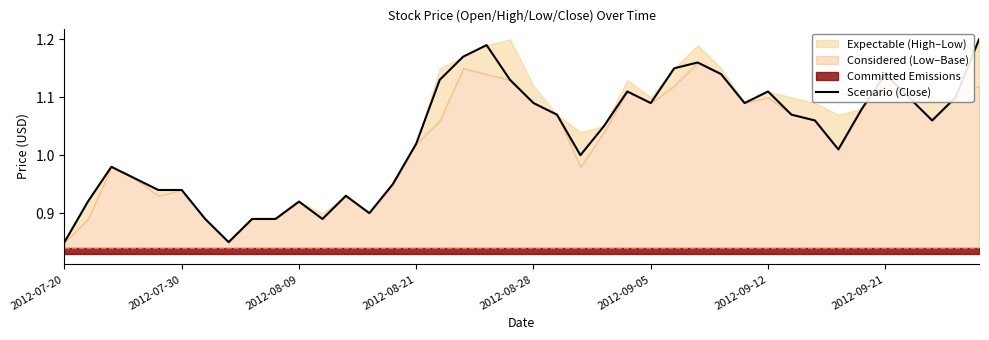

What is the difference between the maximum and minimum values?

0.3